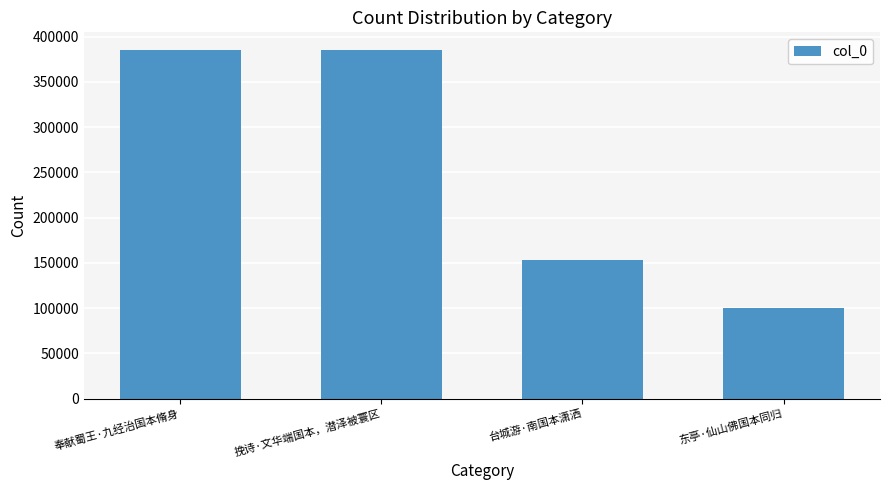

How many bars are there in total?

4